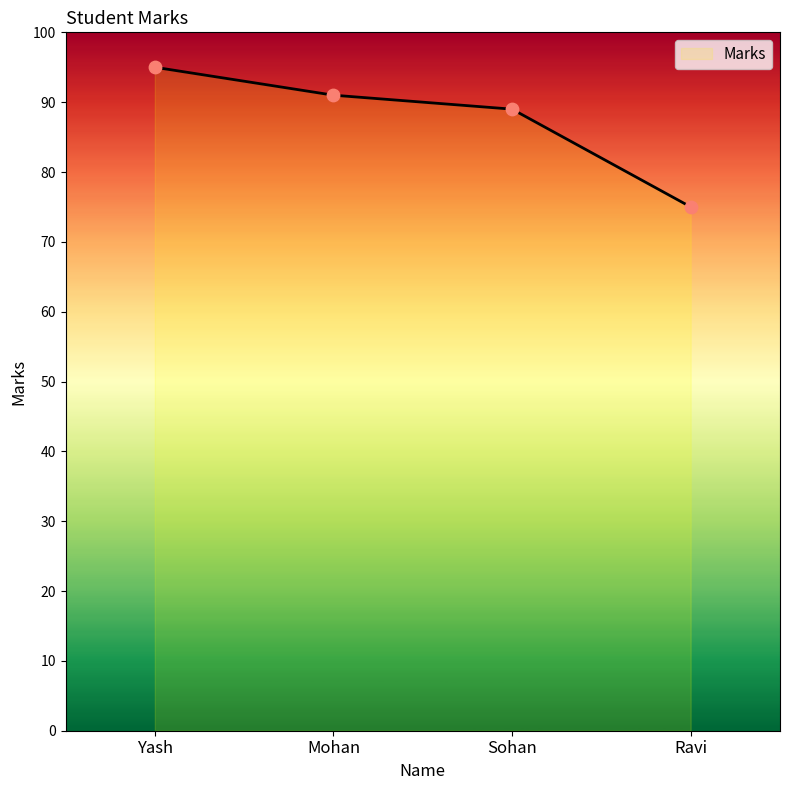

Which has a higher value, Mohan or Yash?

Yash